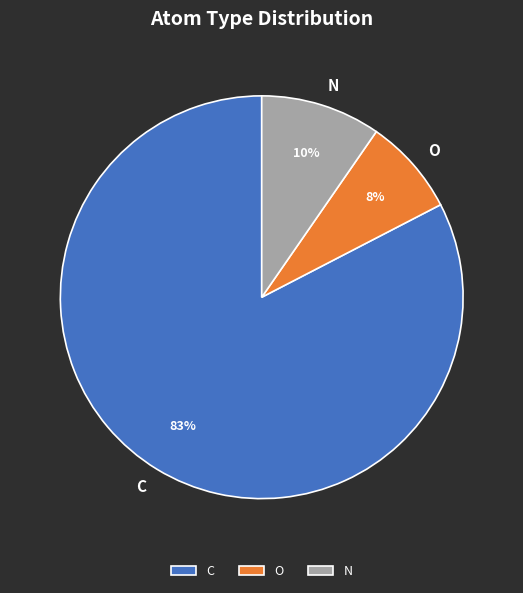

Does O represent more than half of the total?

No